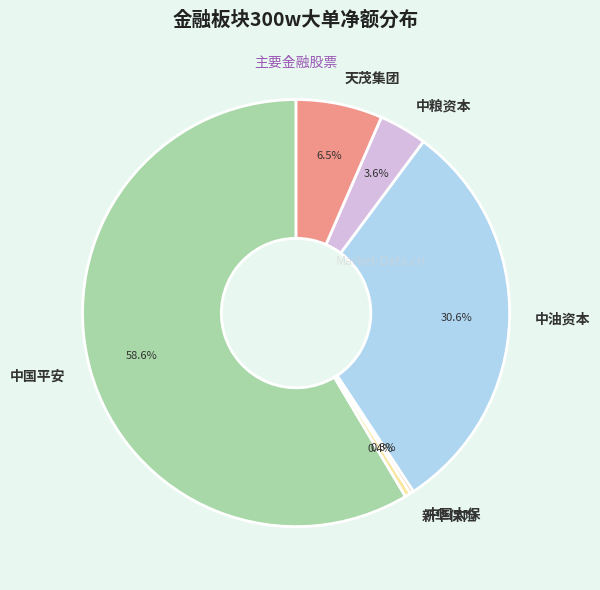

True or false: 天茂集团 accounts for 2% of the total.

False